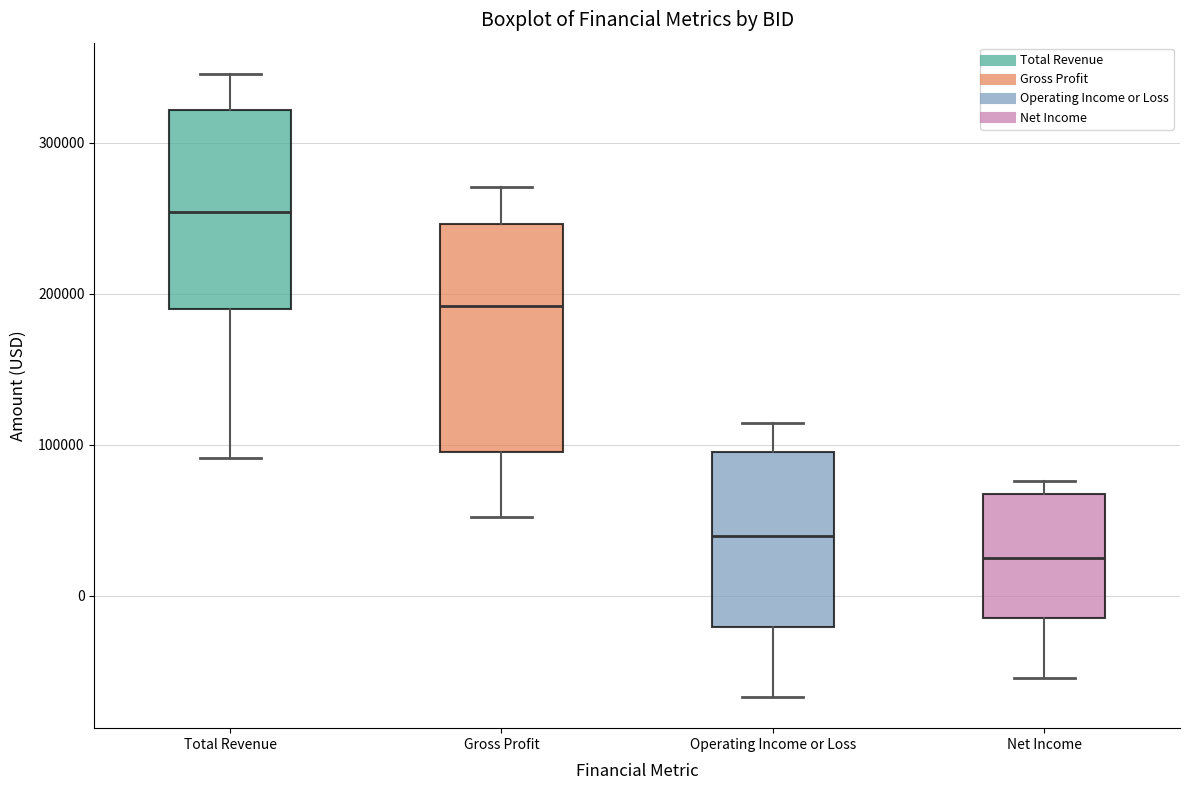

Reading left to right, read every box against the y-axis: the position of its median line, the range the box covers, and the ends of its whiskers. The values are not printed on the chart, so give them approximately, as read against the axis.

Total Revenue: median 250000, box 190000 to 320000, whiskers 90000 to 350000
Gross Profit: median 190000, box 100000 to 250000, whiskers 50000 to 270000
Operating Income or Loss: median 40000, box -20000 to 100000, whiskers -70000 to 110000
Net Income: median 30000, box -10000 to 70000, whiskers -50000 to 80000